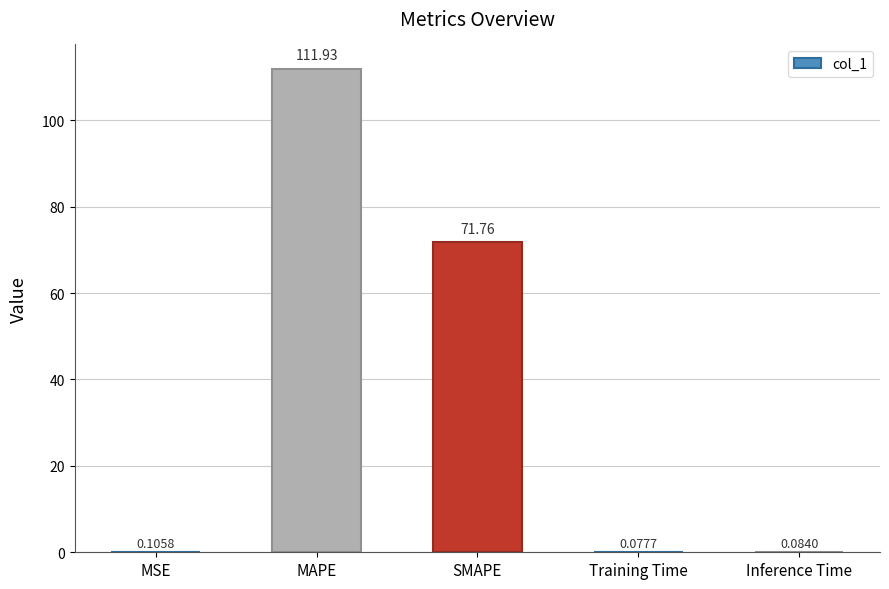

Does the chart contain stacked bars?

No